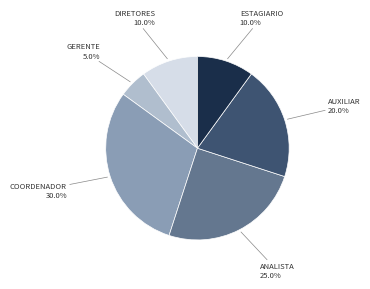

Is there any slice that represents more than half of the pie?

No